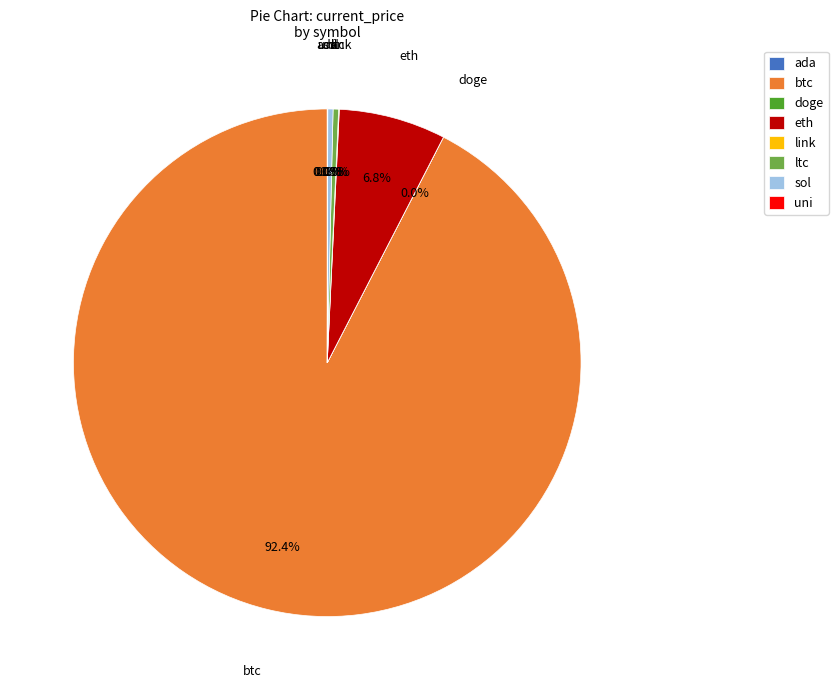

Which slice is the largest?

btc